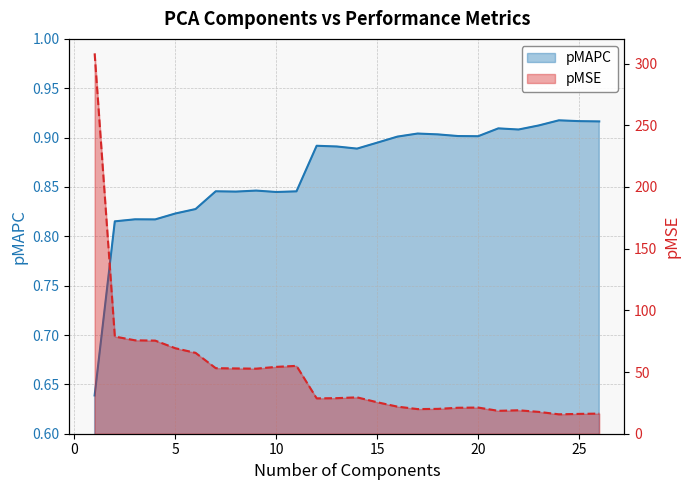

Which category has the highest value in the pMSE series?

1